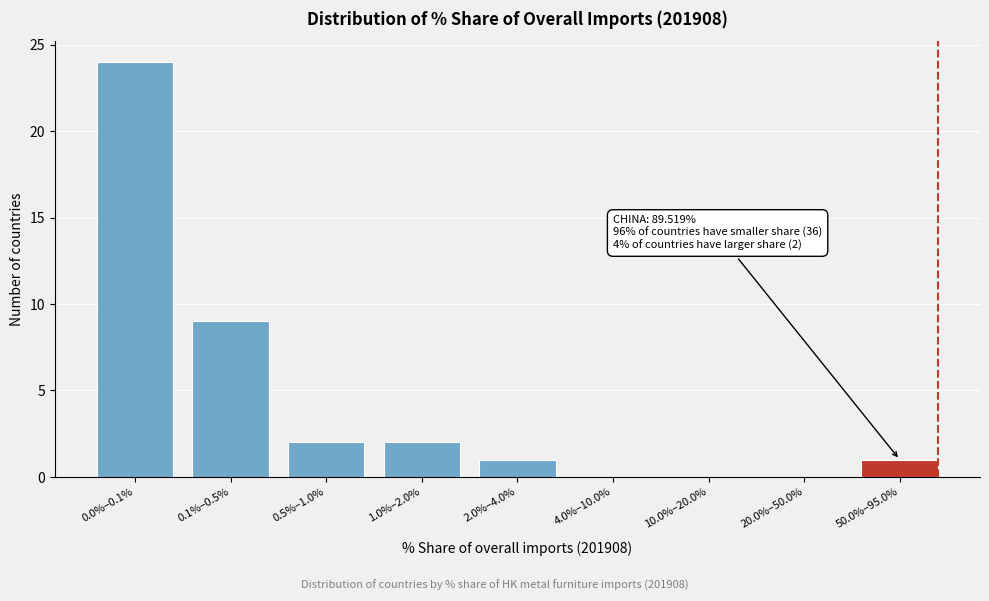

Reading left to right, list all the values displayed in this chart.

0.0%–0.1%=24	0.1%–0.5%=9	0.5%–1.0%=2	1.0%–2.0%=2	2.0%–4.0%=1	4.0%–10.0%=0	10.0%–20.0%=0	20.0%–50.0%=0	50.0%–95.0%=1